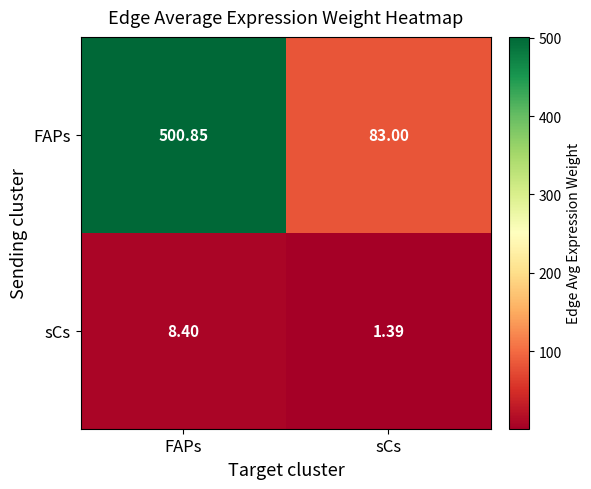

At how many categories does at least one series exceed 91?

1